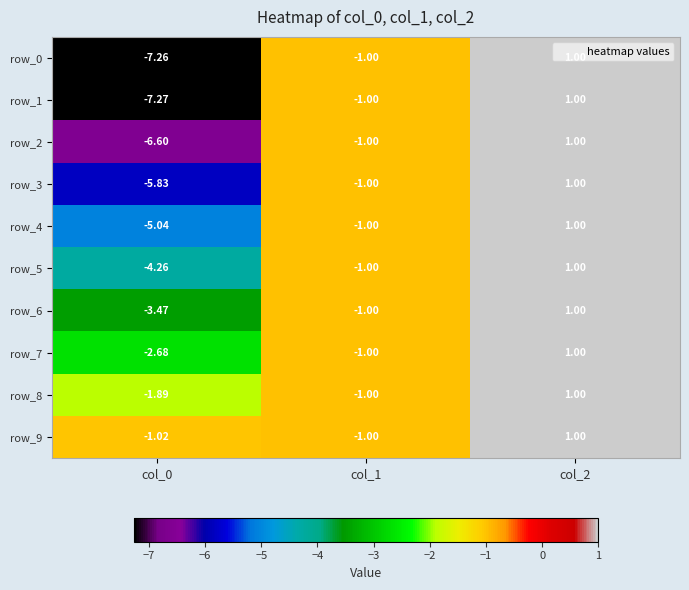

How many values in the row_4 series are below -1?

1